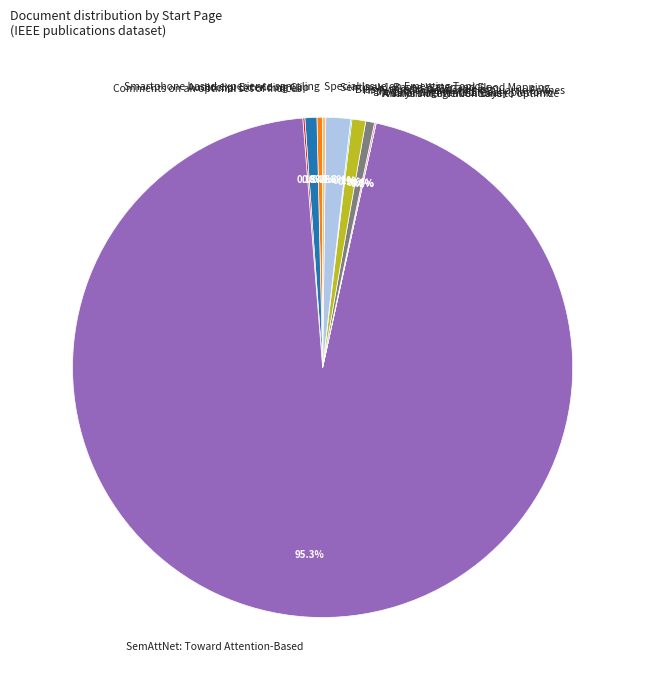

Does any single category account for the majority?

Yes